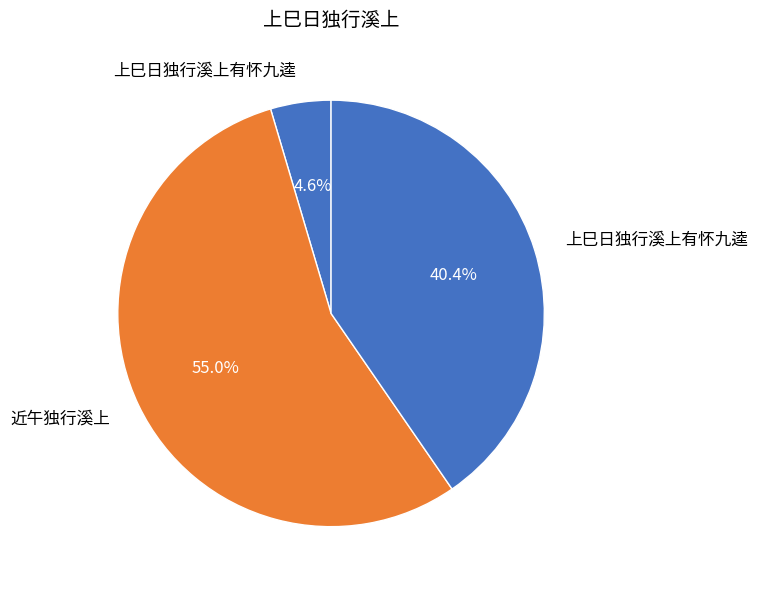

How many slices are in this pie chart?

3